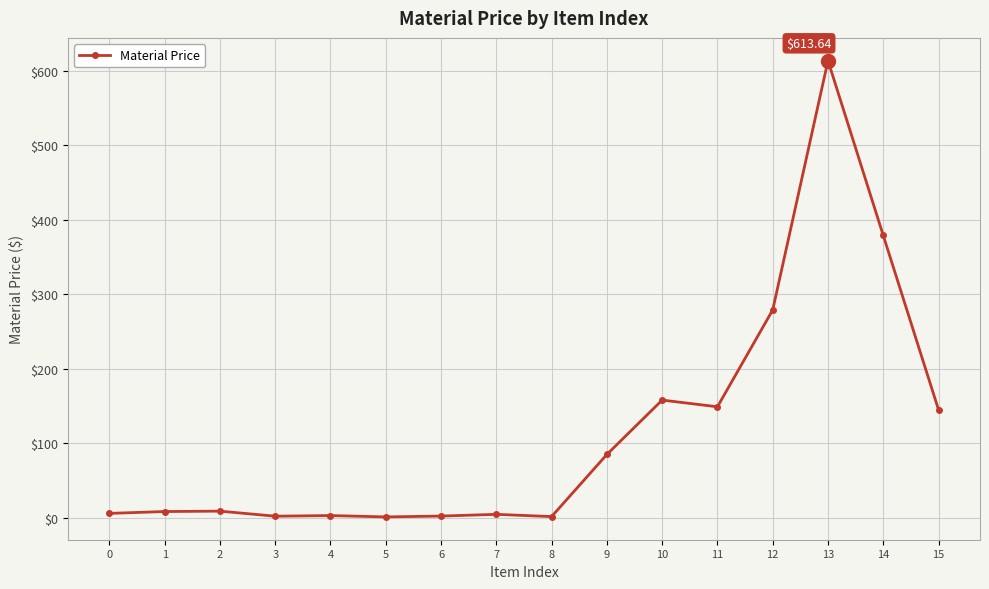

What is the average value?

115.4